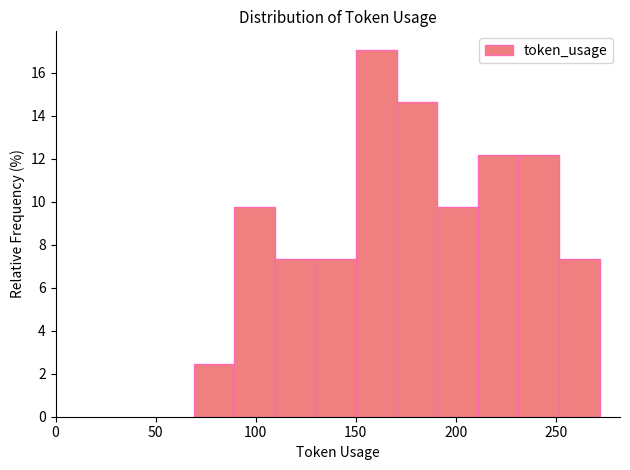

Reading left to right, transcribe this chart: for each bar, give the range it covers on the x-axis and its height. Neither the bar edges nor the heights are printed on the chart, so give them approximately, as read against the axes.

70 to 90: 2.4
90 to 110: 9.8
110 to 130: 7.4
130 to 150: 7.4
150 to 170: 17.0
170 to 190: 14.6
190 to 210: 9.8
210 to 230: 12.2
230 to 250: 12.2
250 to 270: 7.4